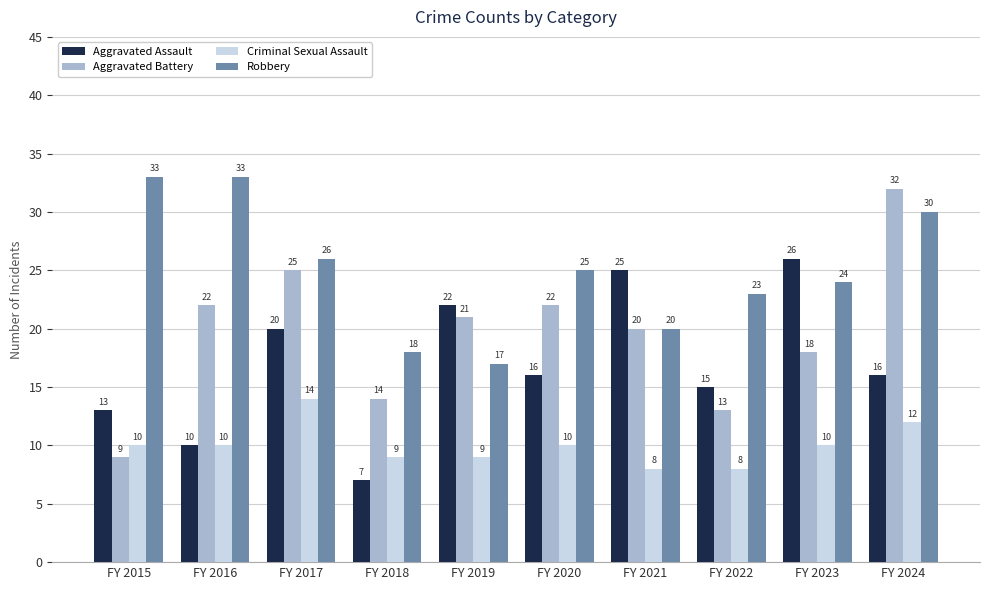

At how many categories does at least one series exceed 7?

10